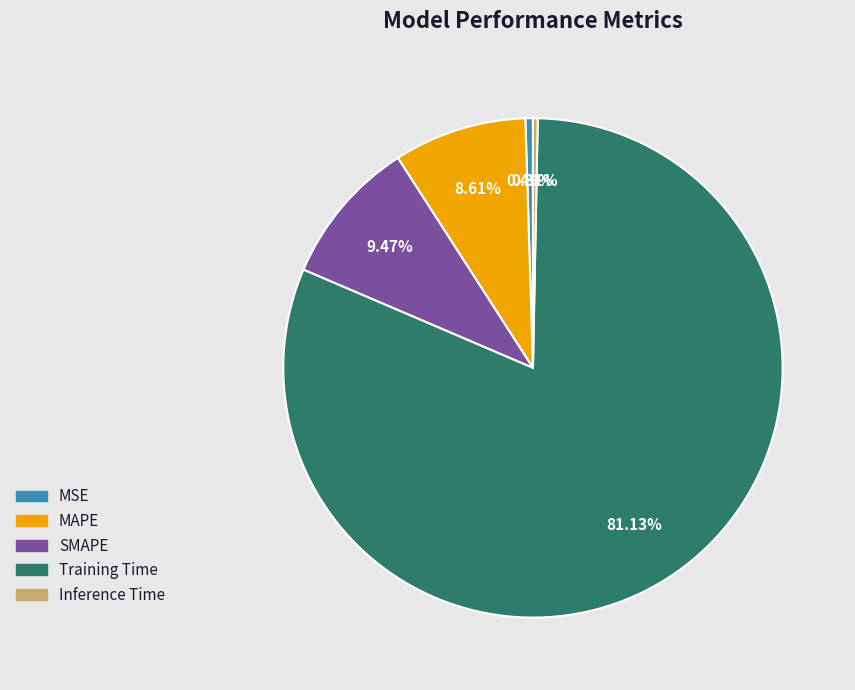

Which has a higher value, Inference Time or SMAPE?

SMAPE